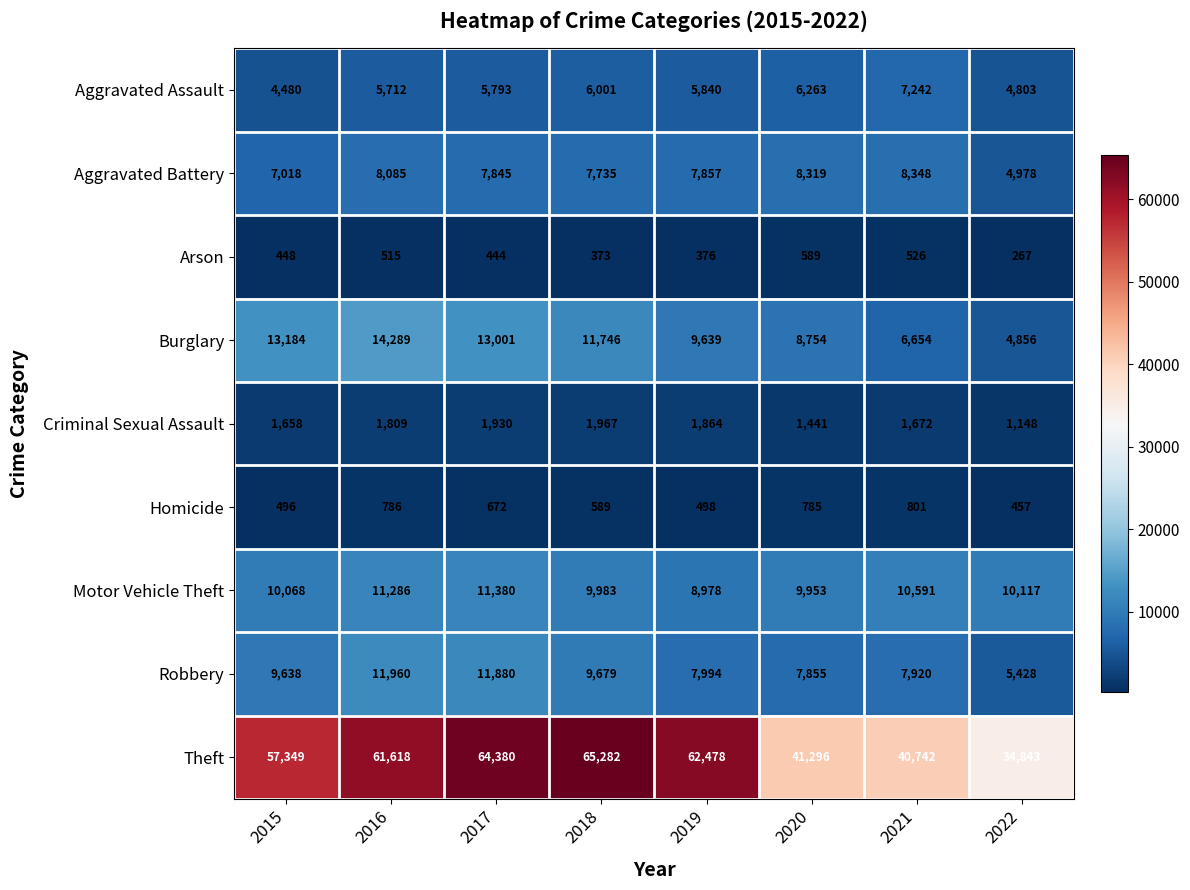

Which label corresponds to the largest value in the chart?

2018